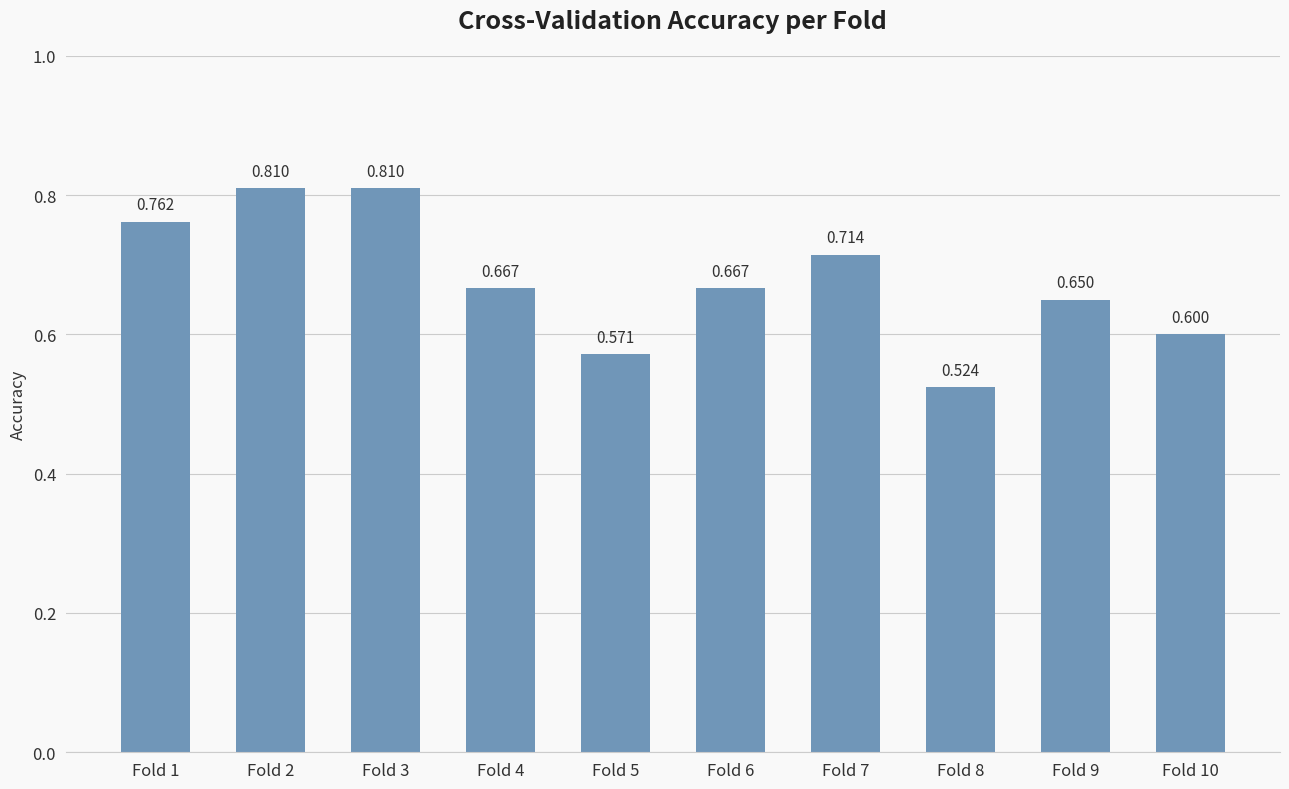

Are the bars horizontal?

No